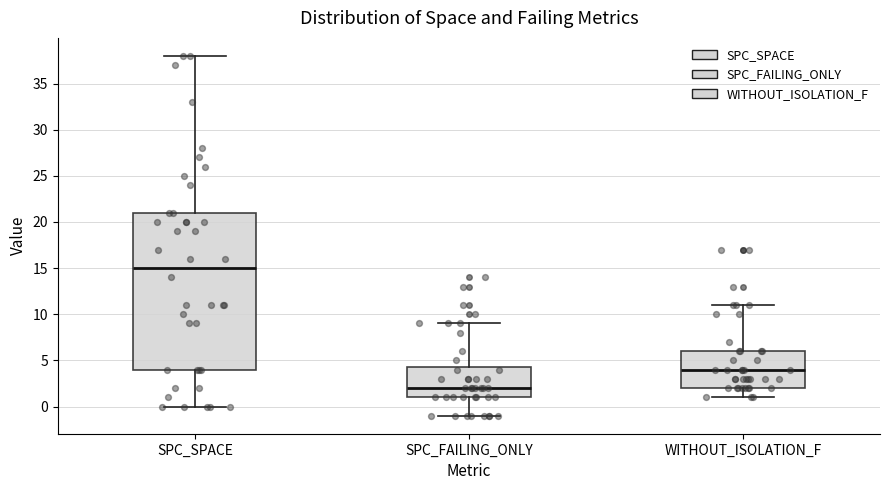

Reading left to right, transcribe this box plot: for each box, give where its median line is, the range the box spans, and where its two whiskers end, as read against the y-axis. The values are not printed on the chart, so give them approximately, as read against the axis.

SPC_SPACE: median 15.0, box 4.0 to 21.0, whiskers 0.0 to 38.0
SPC_FAILING_ONLY: median 2.0, box 1.0 to 4.5, whiskers -1.0 to 9.0
WITHOUT_ISOLATION_F: median 4.0, box 2.0 to 6.0, whiskers 1.0 to 11.0